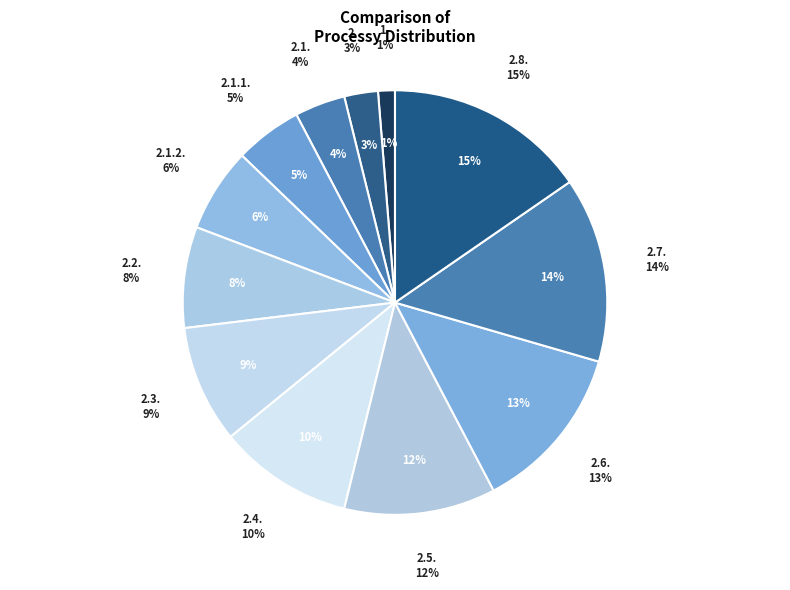

Which category has the biggest portion of the pie?

2.8.